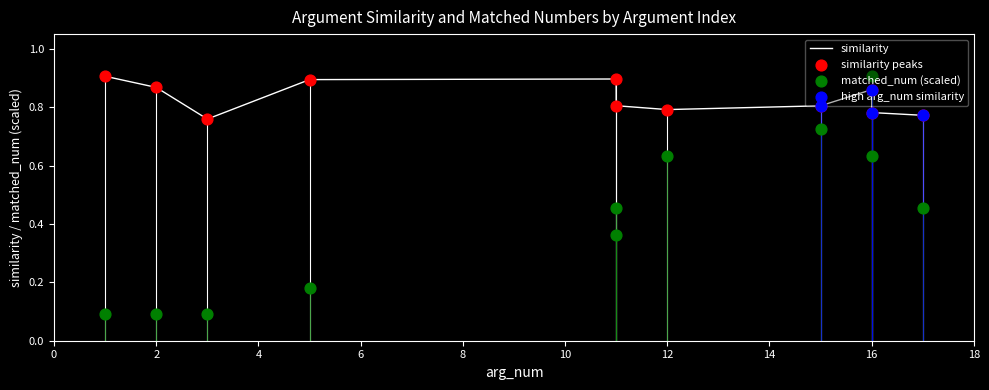

Is the value of matched_num at 5 greater than the value of similarity at 1?

No